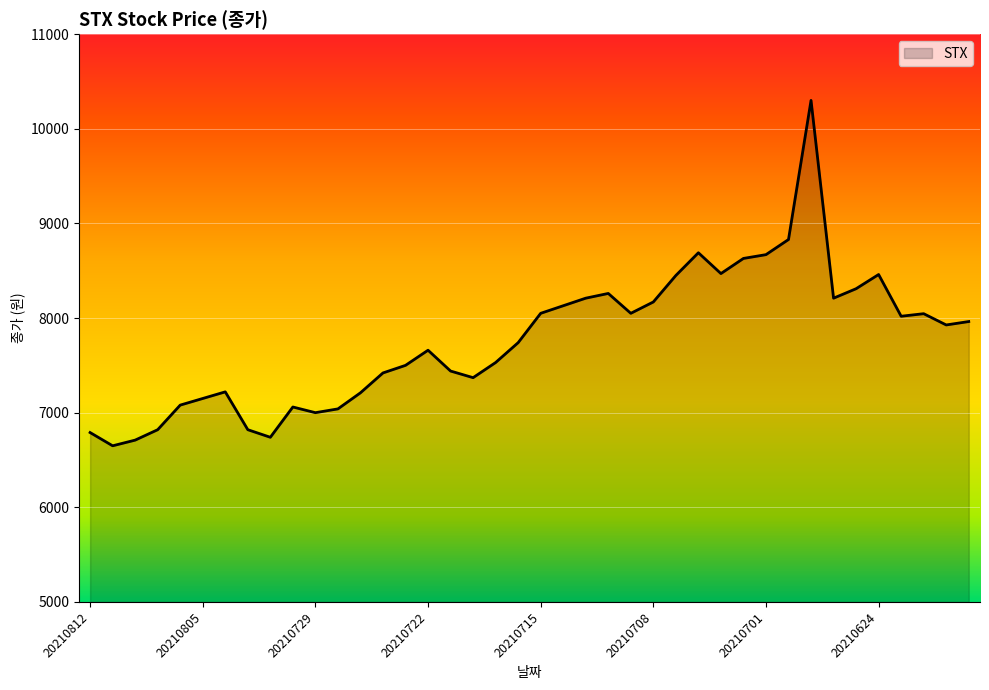

Count the number of categories in the chart.

40